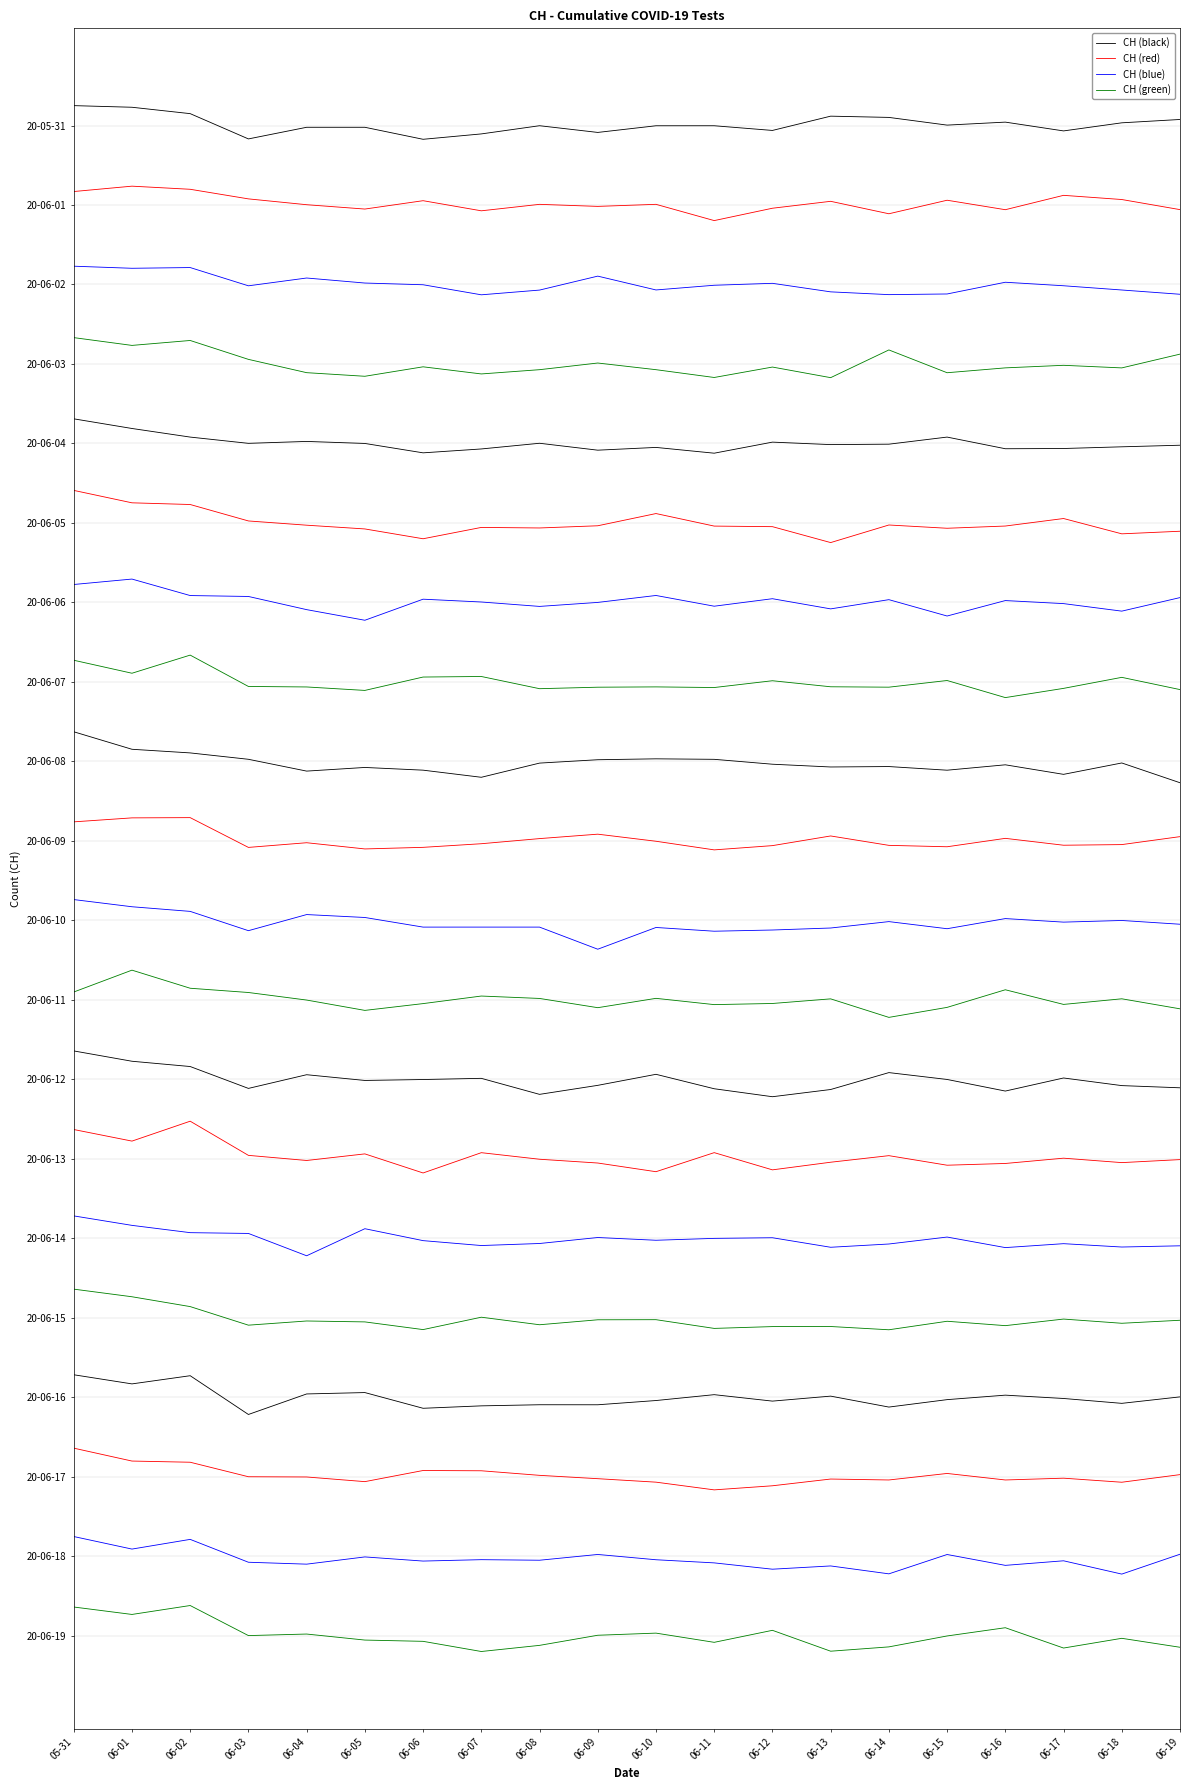

Reading left to right, extract all data points from this chart.

CH (black): 05-31=-15.0	06-01=-13.8	06-02=-9.0	06-03=10.1	06-04=1.3	06-05=1.3	06-06=10.4	06-07=6.4	06-08=0.2	06-09=5.2	06-10=0.2	06-11=0.2	06-12=3.7	06-13=-7.1	06-14=-6.1	06-15=-0.3	06-16=-2.5	06-17=4.1	06-18=-2.0	06-19=-4.5
CH (red): 05-31=49.8	06-01=45.8	06-02=48.1	06-03=55.4	06-04=59.8	06-05=63.1	06-06=56.8	06-07=64.4	06-08=59.5	06-09=61.1	06-10=59.5	06-11=71.8	06-12=62.4	06-13=57.2	06-14=66.6	06-15=56.4	06-16=63.6	06-17=52.7	06-18=55.9	06-19=63.5
CH (blue): 05-31=106.2	06-01=107.8	06-02=107.2	06-03=121.0	06-04=115.1	06-05=118.9	06-06=120.2	06-07=127.8	06-08=124.2	06-09=113.7	06-10=124.1	06-11=120.6	06-12=119.1	06-13=125.6	06-14=127.7	06-15=127.2	06-16=118.3	06-17=121.0	06-18=124.2	06-19=127.4
CH (green): 05-31=160.1	06-01=166.0	06-02=162.3	06-03=176.5	06-04=186.6	06-05=189.3	06-06=182.2	06-07=187.5	06-08=184.3	06-09=179.3	06-10=184.3	06-11=190.2	06-12=182.3	06-13=190.3	06-14=169.4	06-15=186.6	06-16=183.0	06-17=181.0	06-18=183.0	06-19=172.6